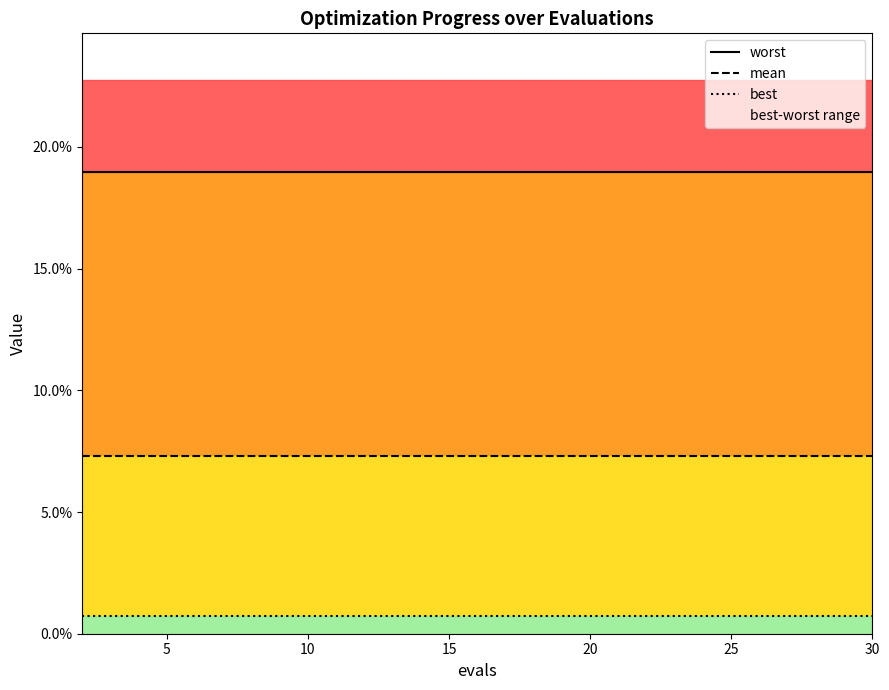

Rank the series by their average value, from lowest to highest.

best, mean, worst